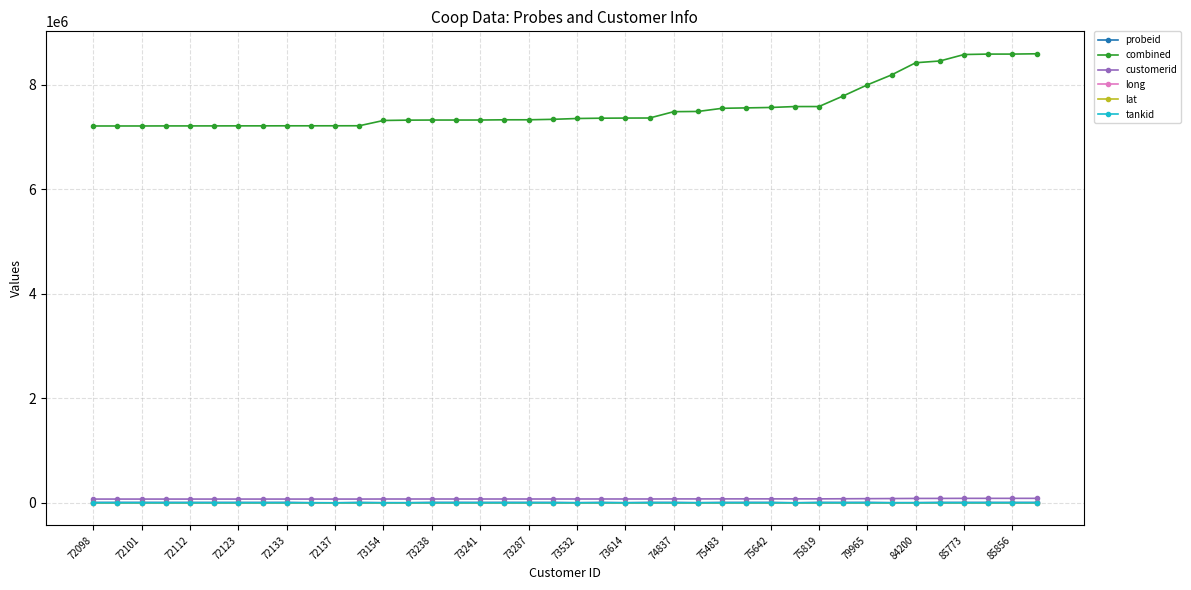

What is the maximum value shown in the chart?

8591313.0